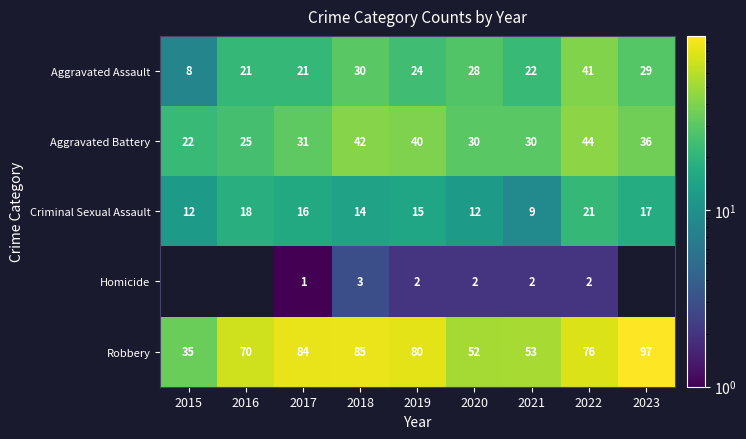

True or false: Aggravated Battery has a value of 40 at 2016.

False